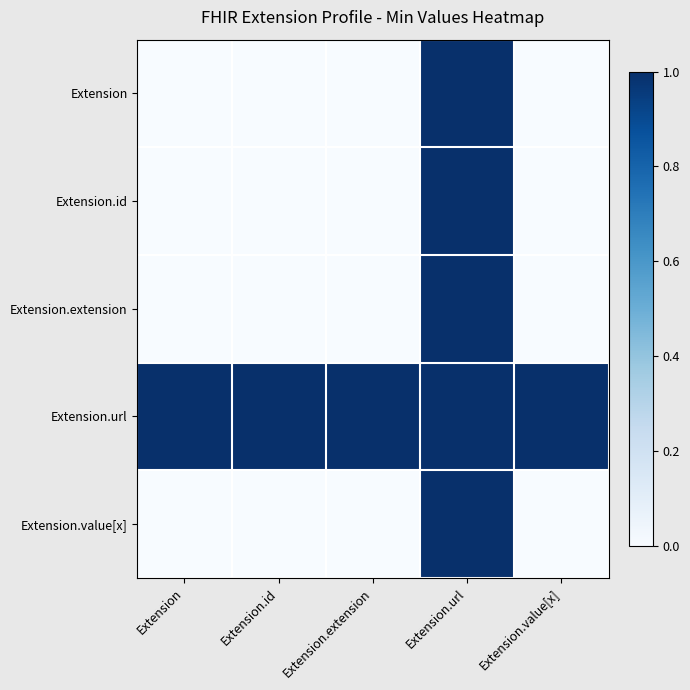

What is the maximum value shown in the chart?

1